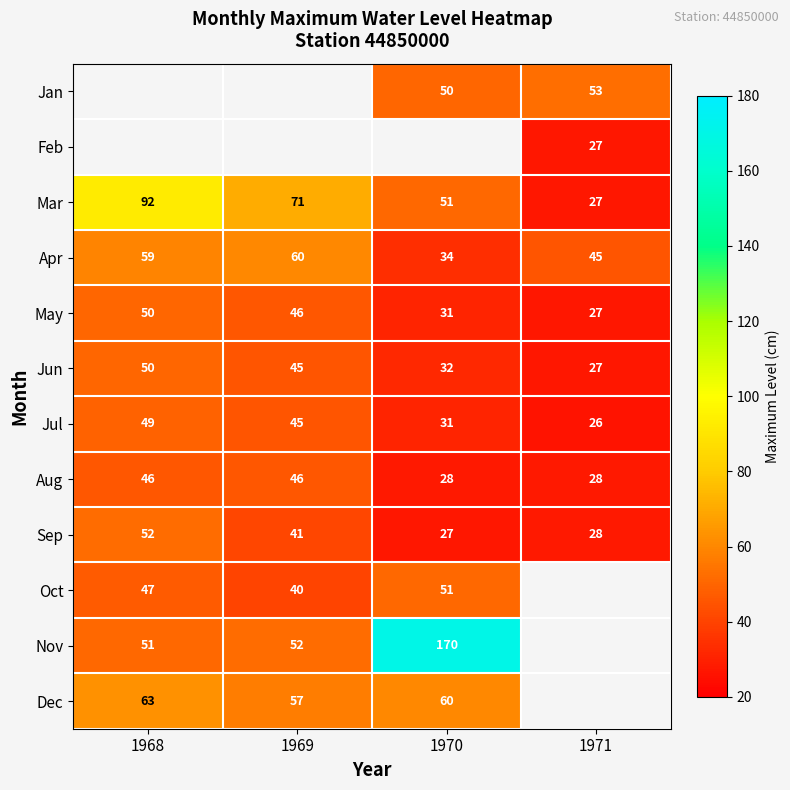

The value of Nov at 1969 is 89.2. True or false?

False